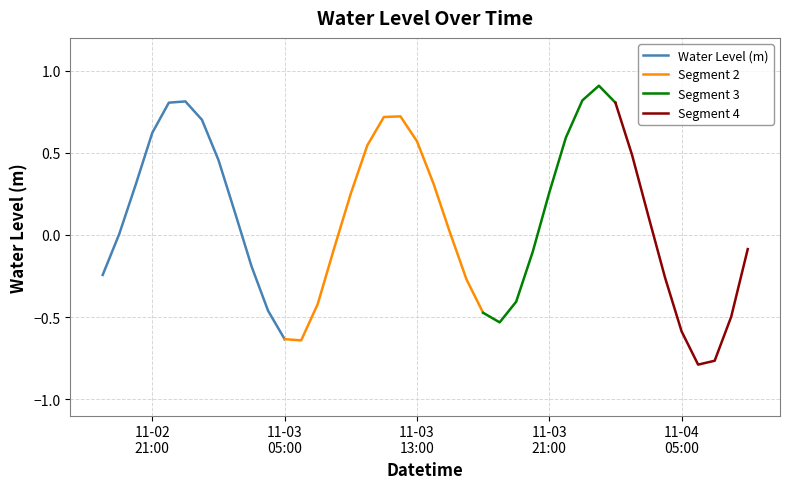

What position from the left is 2022-11-04 06:00:00?

37